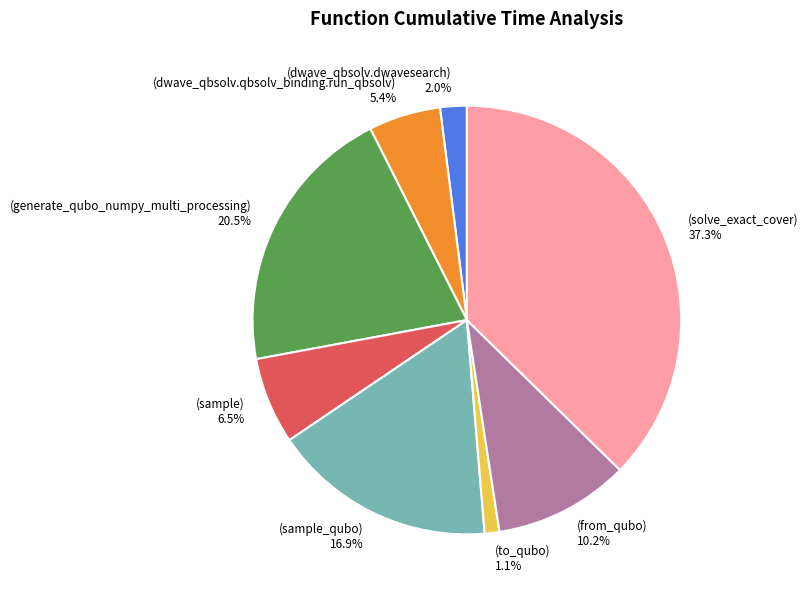

Does any single category account for the majority?

No